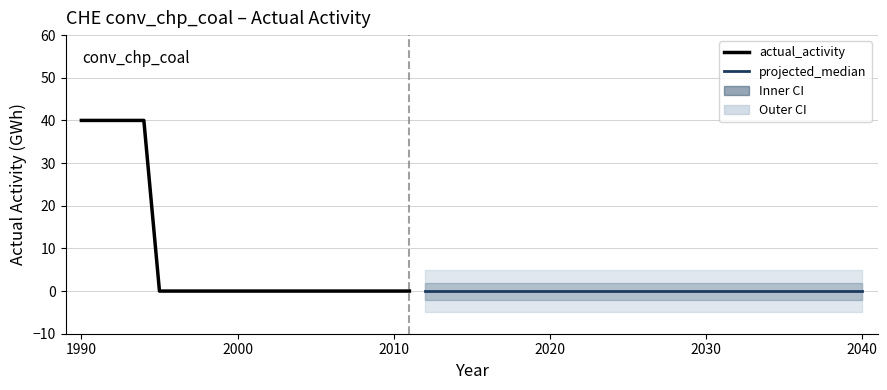

Reading right to left, transcribe all the data shown in this chart.

2011=0	2010=0	2009=0	2008=0	2007=0	2006=0	2005=0	2004=0	2003=0	2002=0	2001=0	2000=0	1999=0	1998=0	1997=0	1996=0	1995=0	1994=40	1993=40	1992=40	1991=40	1990=40